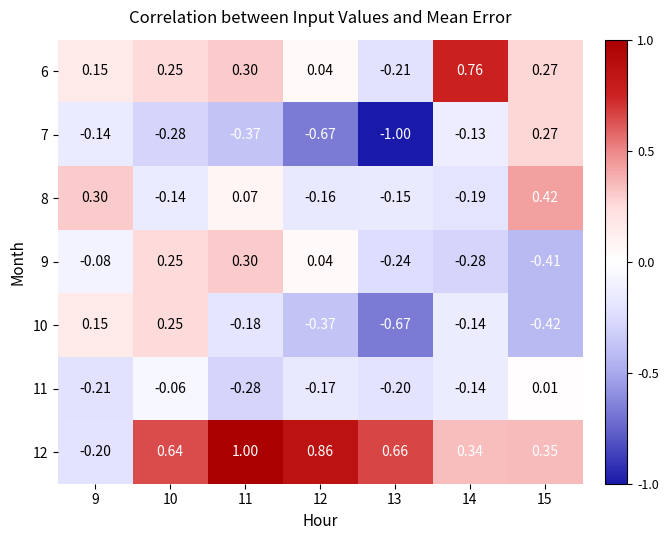

Is the value of 7 at 11 greater than the value of 9 at 11?

No